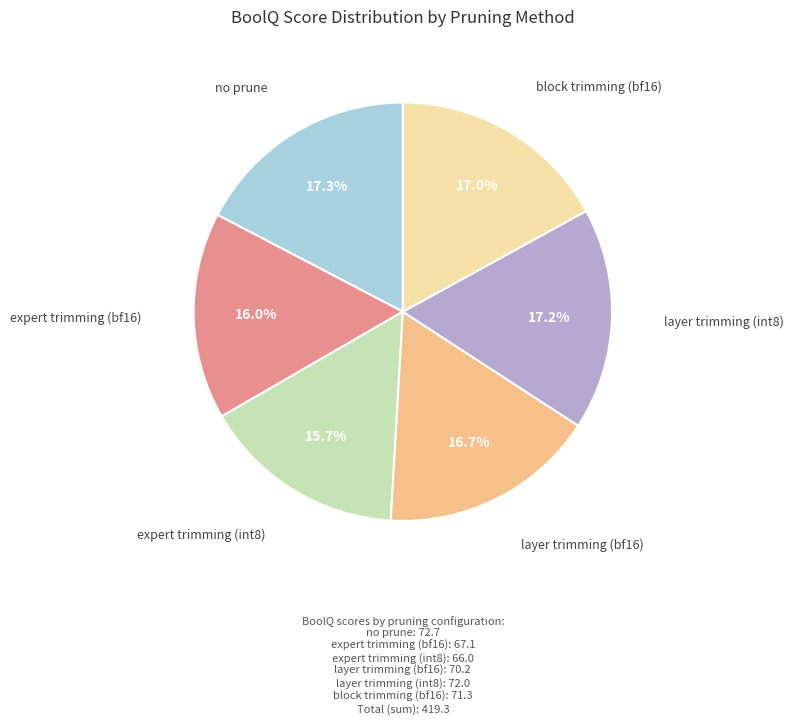

Between no prune and expert trimming (int8), which is larger?

no prune